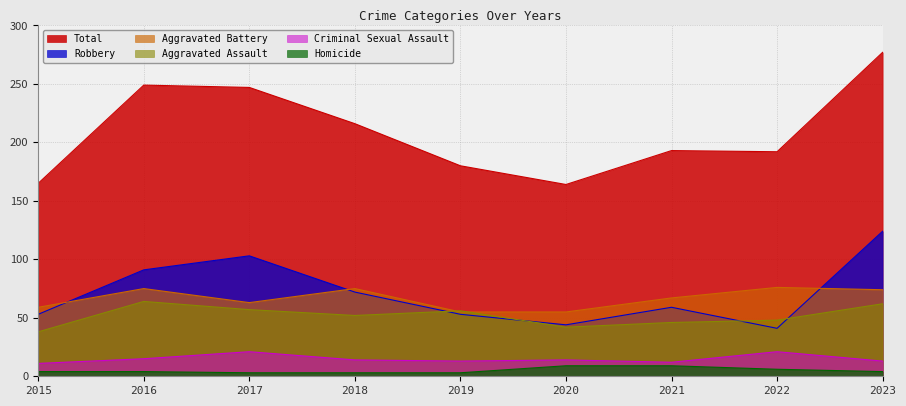

True or false: Robbery and Criminal Sexual Assault intersect in this chart.

False